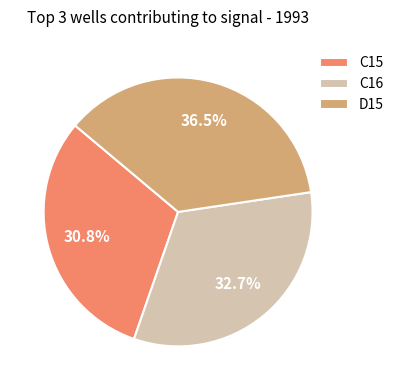

To the nearest percent, what is the difference between the largest and smallest slice percentages?

6%